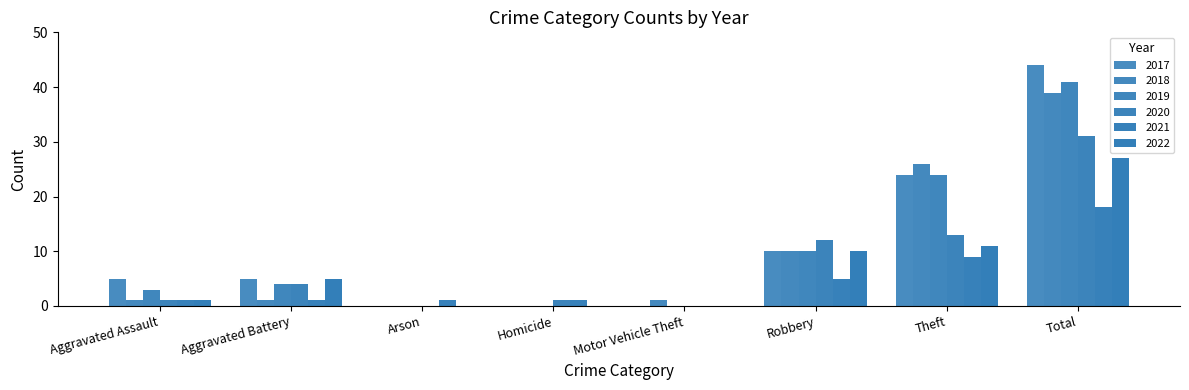

Count the number of categories in the chart.

8